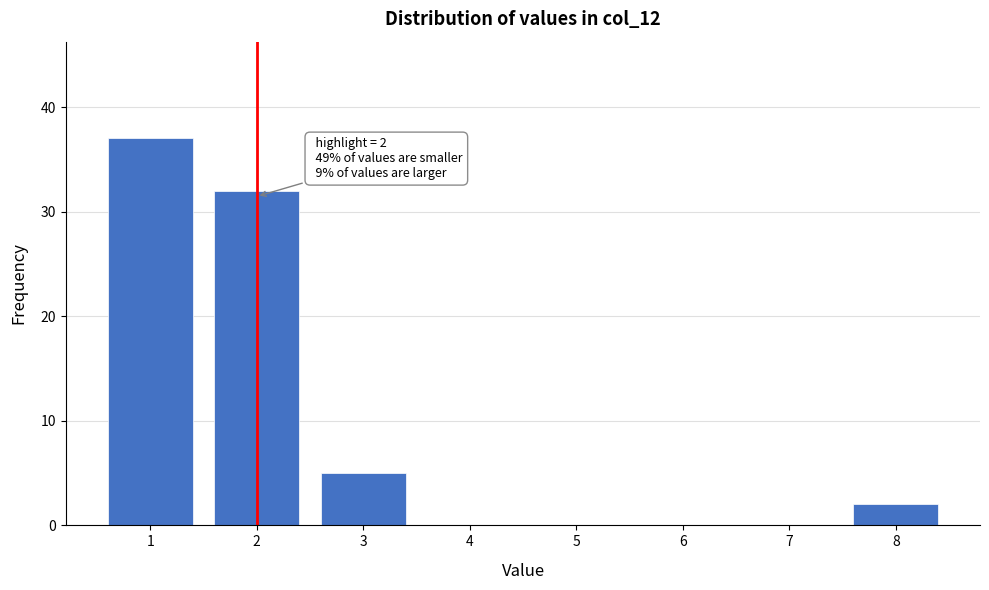

Which range on the x-axis has the tallest bar?

0.5 to 1.5